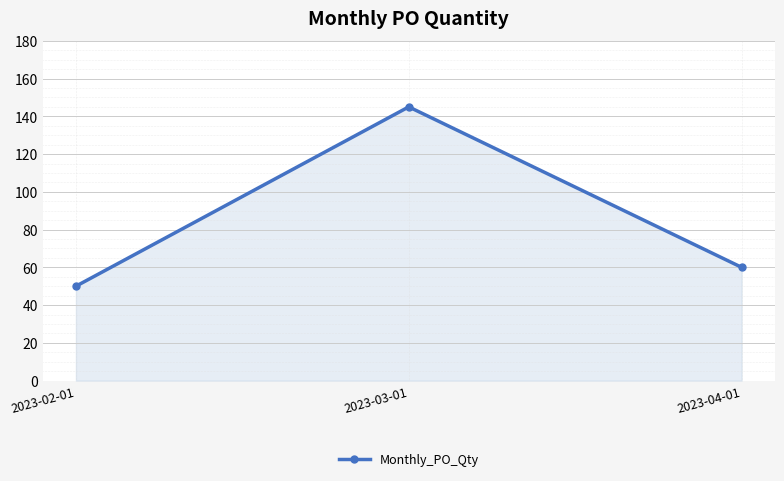

How many lines are shown in the chart?

1